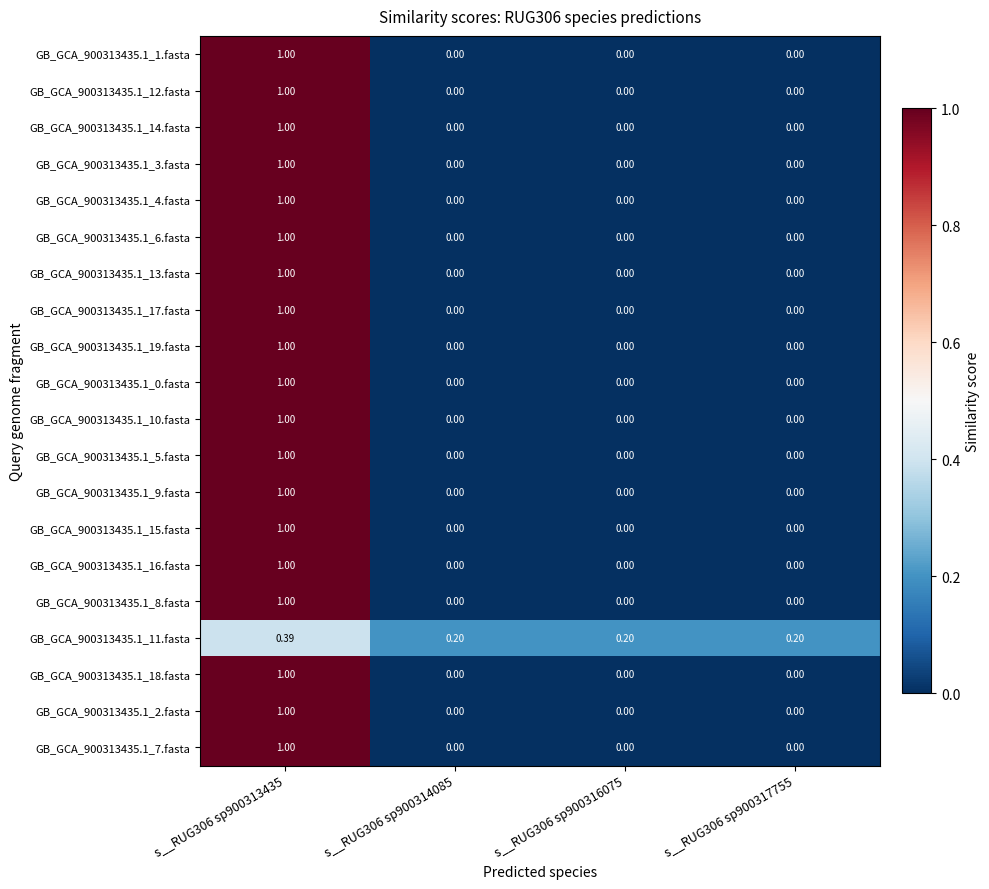

Reading left to right, what are all the values shown in this chart?

GB_GCA_900313435.1_1.fasta: s__RUG306 sp900313435=1.0	s__RUG306 sp900314085=0.0	s__RUG306 sp900316075=0.0	s__RUG306 sp900317755=0.0
GB_GCA_900313435.1_12.fasta: s__RUG306 sp900313435=1.0	s__RUG306 sp900314085=0.0	s__RUG306 sp900316075=0.0	s__RUG306 sp900317755=0.0
GB_GCA_900313435.1_14.fasta: s__RUG306 sp900313435=1.0	s__RUG306 sp900314085=0.0	s__RUG306 sp900316075=0.0	s__RUG306 sp900317755=0.0
GB_GCA_900313435.1_3.fasta: s__RUG306 sp900313435=1.0	s__RUG306 sp900314085=0.0	s__RUG306 sp900316075=0.0	s__RUG306 sp900317755=0.0
GB_GCA_900313435.1_4.fasta: s__RUG306 sp900313435=1.0	s__RUG306 sp900314085=0.0	s__RUG306 sp900316075=0.0	s__RUG306 sp900317755=0.0
GB_GCA_900313435.1_6.fasta: s__RUG306 sp900313435=1.0	s__RUG306 sp900314085=0.0	s__RUG306 sp900316075=0.0	s__RUG306 sp900317755=0.0
GB_GCA_900313435.1_13.fasta: s__RUG306 sp900313435=1.0	s__RUG306 sp900314085=0.0	s__RUG306 sp900316075=0.0	s__RUG306 sp900317755=0.0
GB_GCA_900313435.1_17.fasta: s__RUG306 sp900313435=1.0	s__RUG306 sp900314085=0.0	s__RUG306 sp900316075=0.0	s__RUG306 sp900317755=0.0
GB_GCA_900313435.1_19.fasta: s__RUG306 sp900313435=1.0	s__RUG306 sp900314085=0.0	s__RUG306 sp900316075=0.0	s__RUG306 sp900317755=0.0
GB_GCA_900313435.1_0.fasta: s__RUG306 sp900313435=1.0	s__RUG306 sp900314085=0.0	s__RUG306 sp900316075=0.0	s__RUG306 sp900317755=0.0
GB_GCA_900313435.1_10.fasta: s__RUG306 sp900313435=1.0	s__RUG306 sp900314085=0.0	s__RUG306 sp900316075=0.0	s__RUG306 sp900317755=0.0
GB_GCA_900313435.1_5.fasta: s__RUG306 sp900313435=1.0	s__RUG306 sp900314085=0.0	s__RUG306 sp900316075=0.0	s__RUG306 sp900317755=0.0
GB_GCA_900313435.1_9.fasta: s__RUG306 sp900313435=1.0	s__RUG306 sp900314085=0.0	s__RUG306 sp900316075=0.0	s__RUG306 sp900317755=0.0
GB_GCA_900313435.1_15.fasta: s__RUG306 sp900313435=1.0	s__RUG306 sp900314085=0.0	s__RUG306 sp900316075=0.0	s__RUG306 sp900317755=0.0
GB_GCA_900313435.1_16.fasta: s__RUG306 sp900313435=1.0	s__RUG306 sp900314085=0.0	s__RUG306 sp900316075=0.0	s__RUG306 sp900317755=0.0
GB_GCA_900313435.1_8.fasta: s__RUG306 sp900313435=1.0	s__RUG306 sp900314085=0.0	s__RUG306 sp900316075=0.0	s__RUG306 sp900317755=0.0
GB_GCA_900313435.1_11.fasta: s__RUG306 sp900313435=0.4	s__RUG306 sp900314085=0.2	s__RUG306 sp900316075=0.2	s__RUG306 sp900317755=0.2
GB_GCA_900313435.1_18.fasta: s__RUG306 sp900313435=1.0	s__RUG306 sp900314085=0.0	s__RUG306 sp900316075=0.0	s__RUG306 sp900317755=0.0
GB_GCA_900313435.1_2.fasta: s__RUG306 sp900313435=1.0	s__RUG306 sp900314085=0.0	s__RUG306 sp900316075=0.0	s__RUG306 sp900317755=0.0
GB_GCA_900313435.1_7.fasta: s__RUG306 sp900313435=1.0	s__RUG306 sp900314085=0.0	s__RUG306 sp900316075=0.0	s__RUG306 sp900317755=0.0